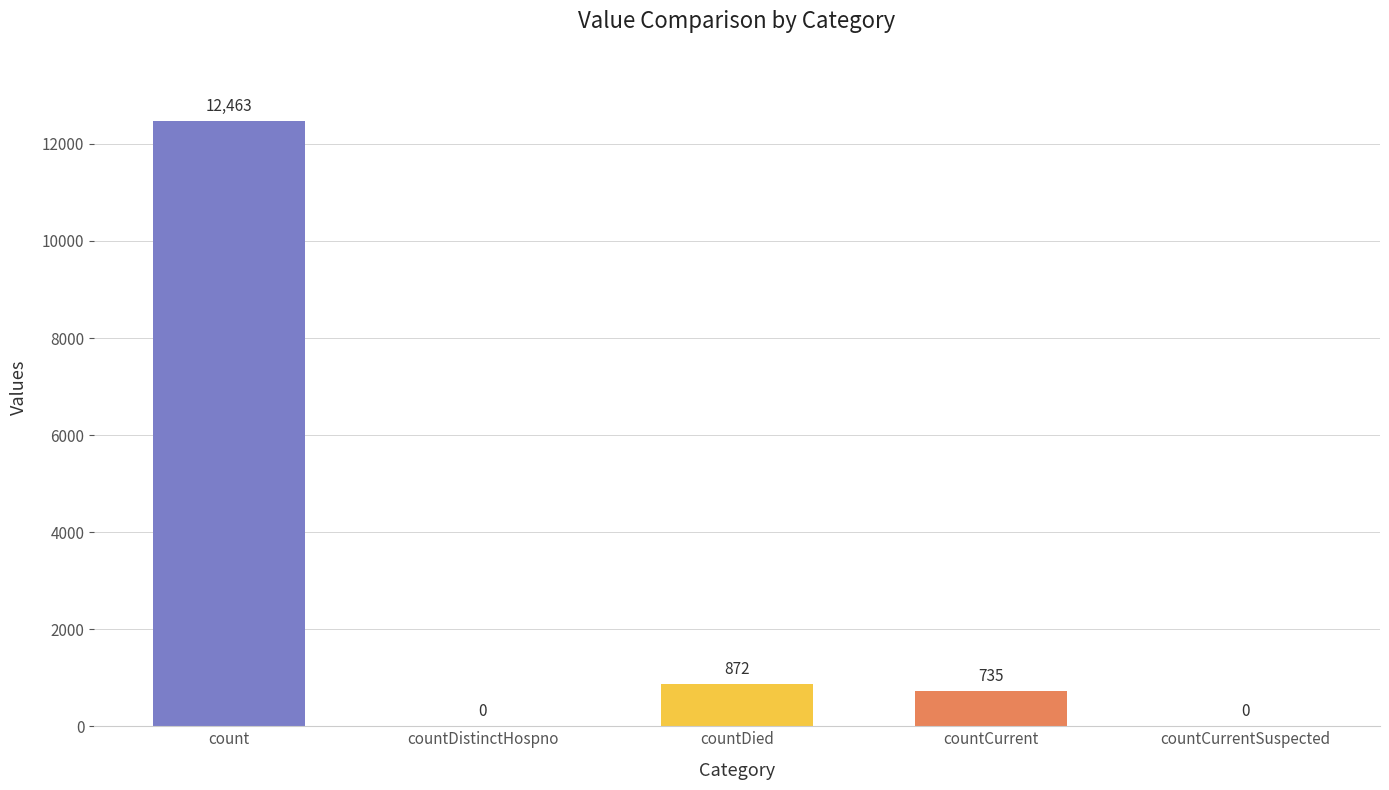

Are the bars horizontal?

No